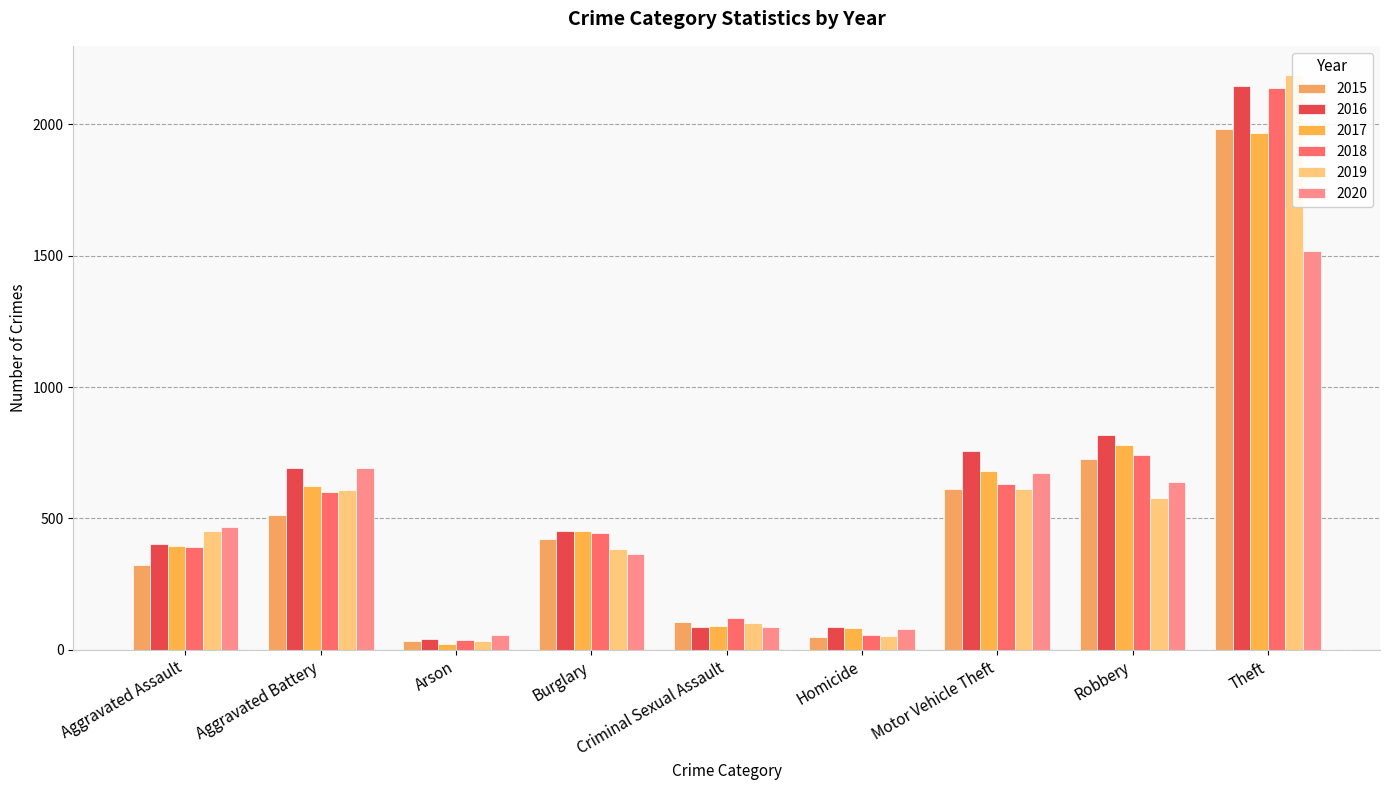

What position from the left is Theft?

9